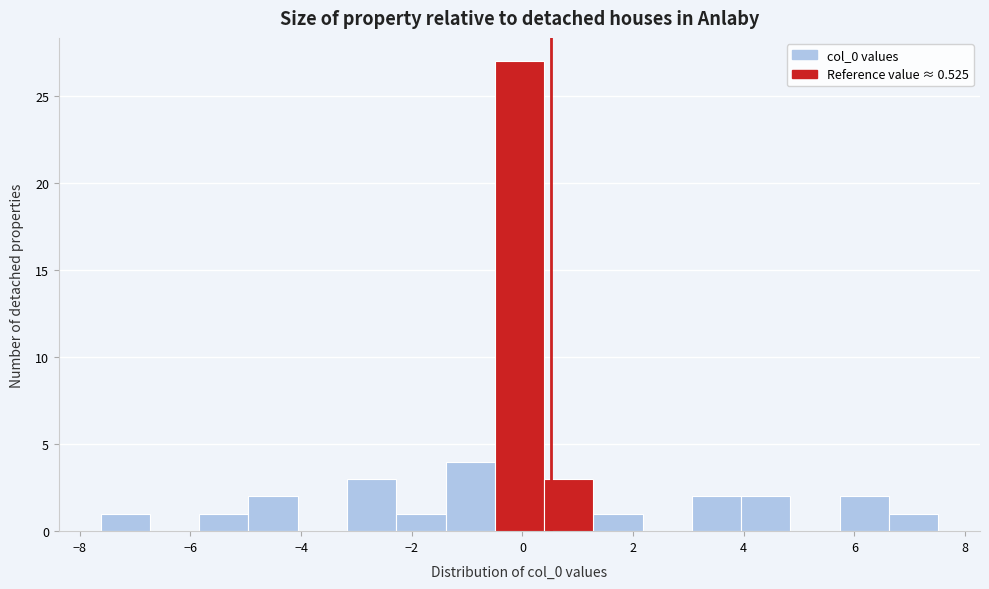

How tall is the bar that spans 3.0 to 4.0 on the x-axis? Neither the bar edges nor the heights are printed on the chart, so give them approximately, as read against the axes.

2